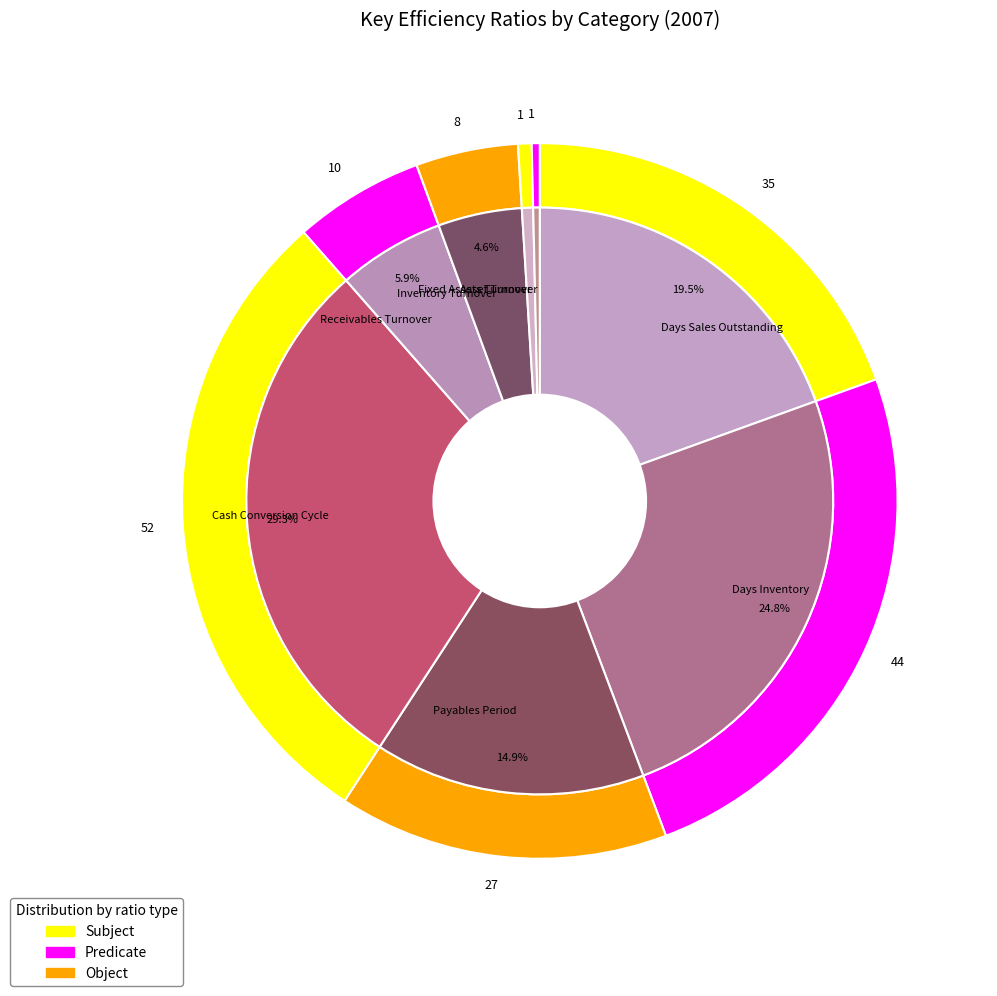

What percentage is NOT represented by Cash Conversion Cycle?

70.7%